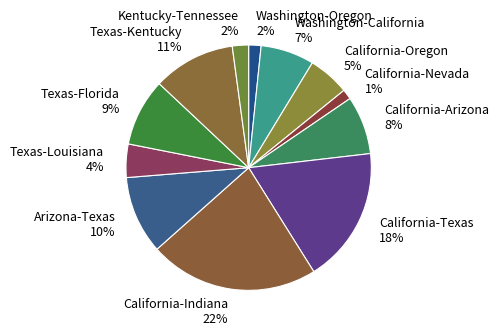

Combined, do Kentucky-Tennessee and Arizona-Texas account for over 50%?

No